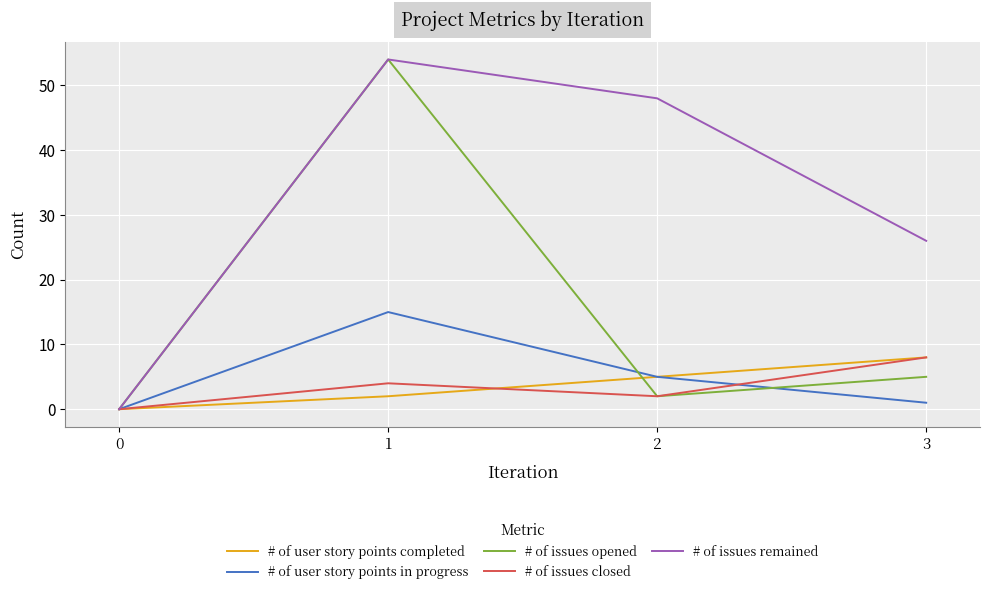

How many lines are shown in the chart?

5